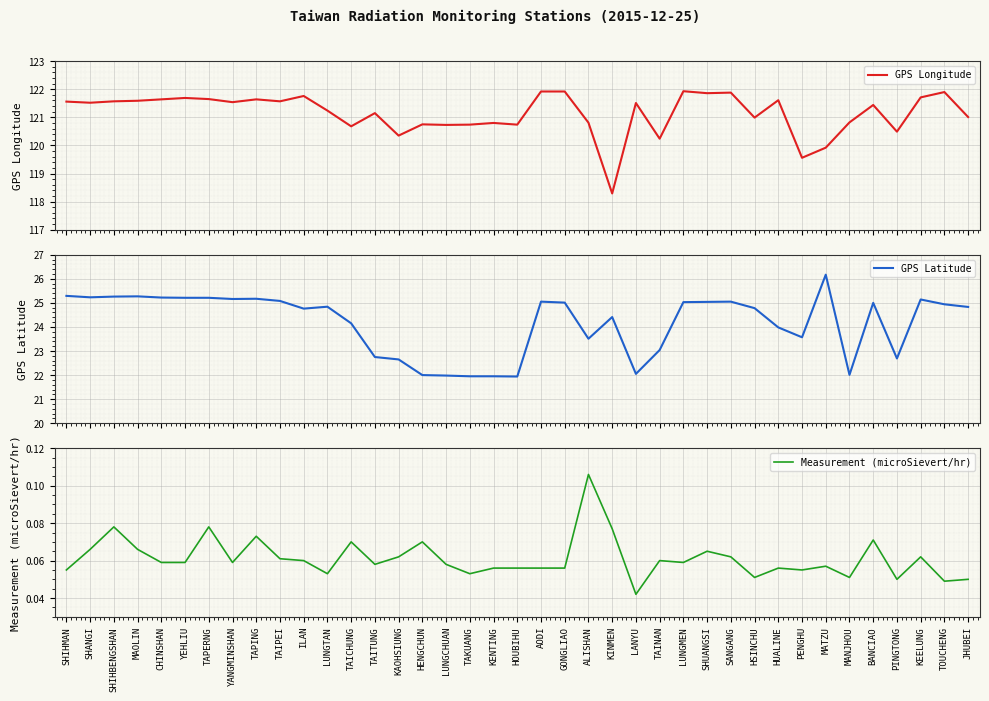

What is the label of the 7th point from the right?

MATZU